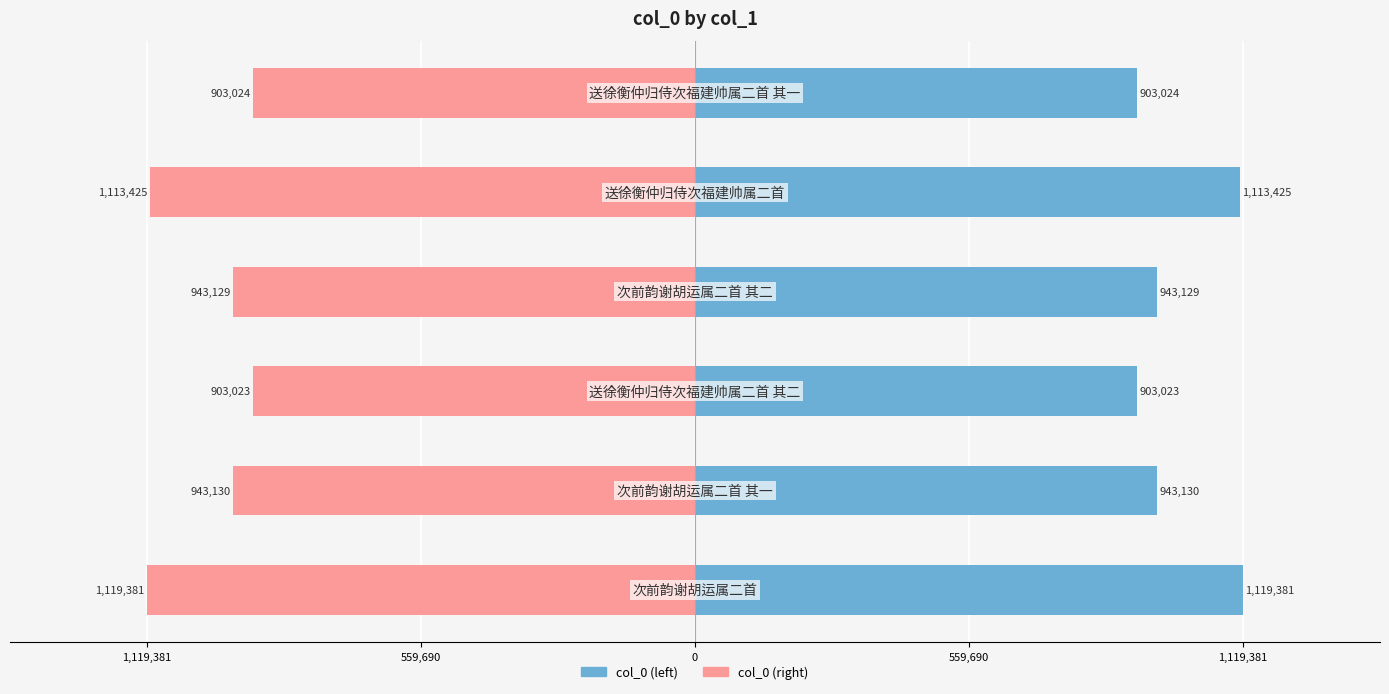

What is the difference between the second highest and minimum values in the col_0 (left) series?

210402